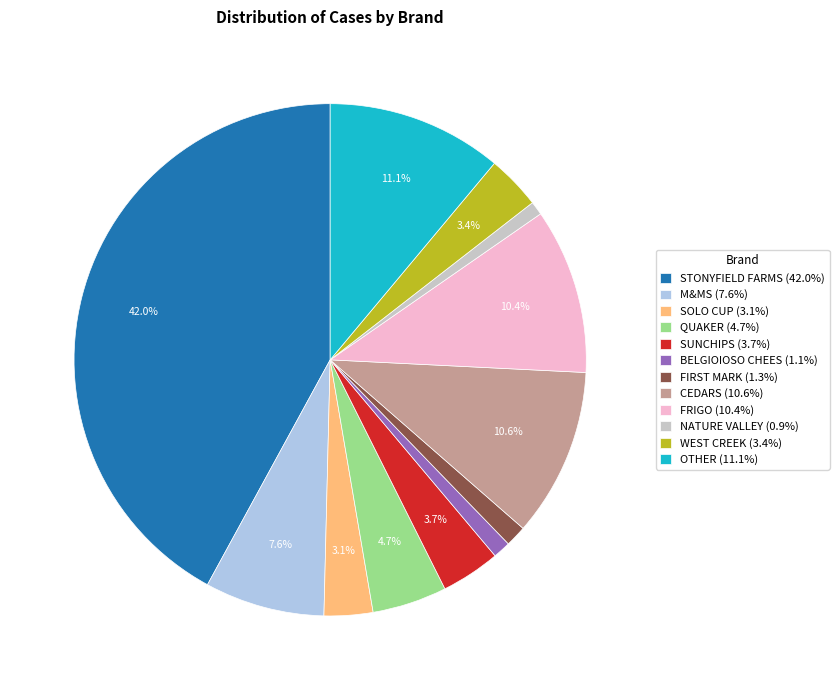

What percentage is the QUAKER slice, to the nearest percent?

5%